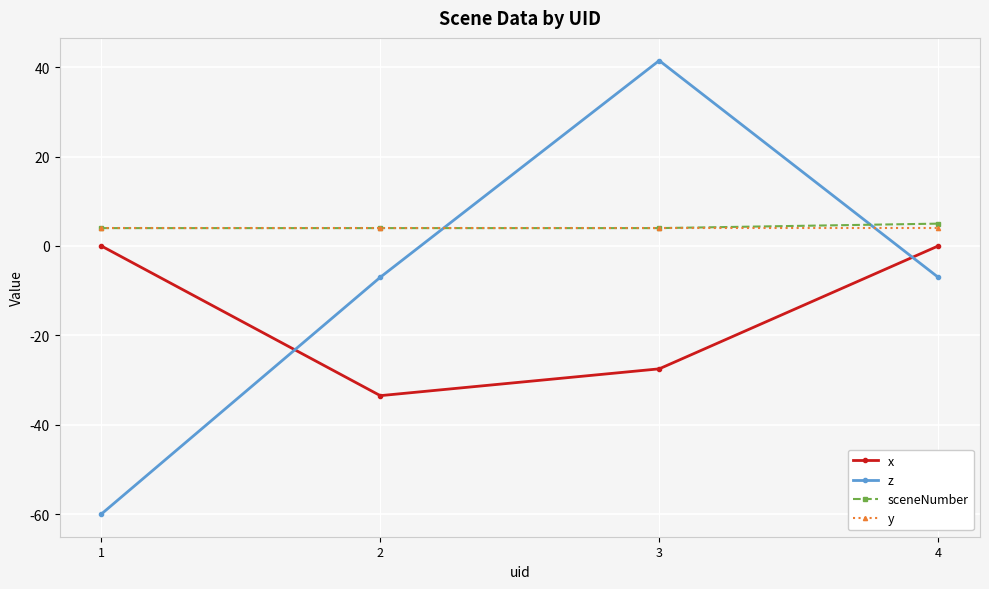

What is the difference between the x values at 4 and 3?

27.5